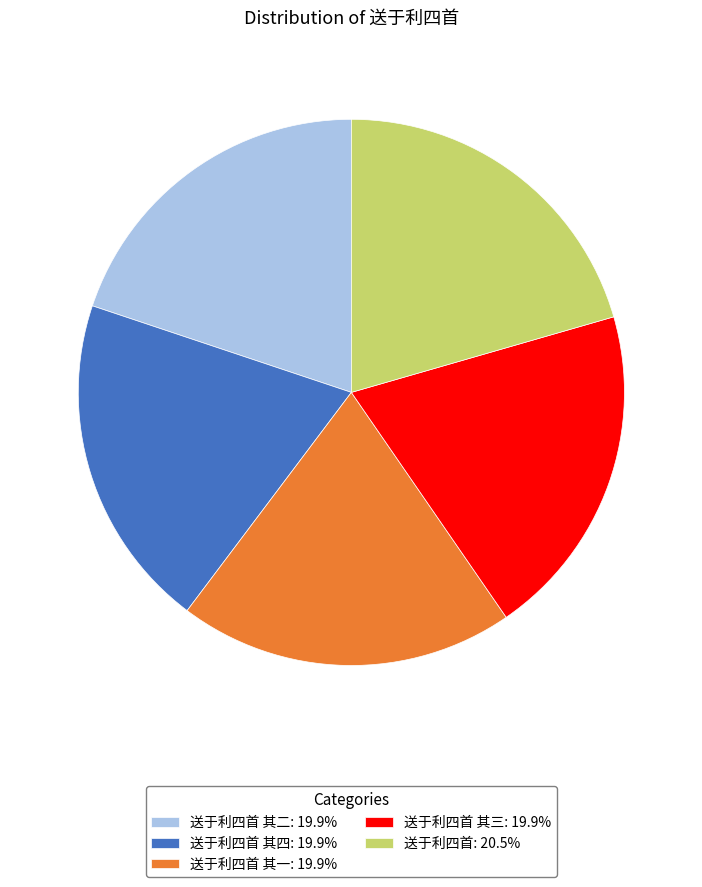

Combined, do 送于利四首: 20.5% and 送于利四首 其三: 19.9% account for over 50%?

No